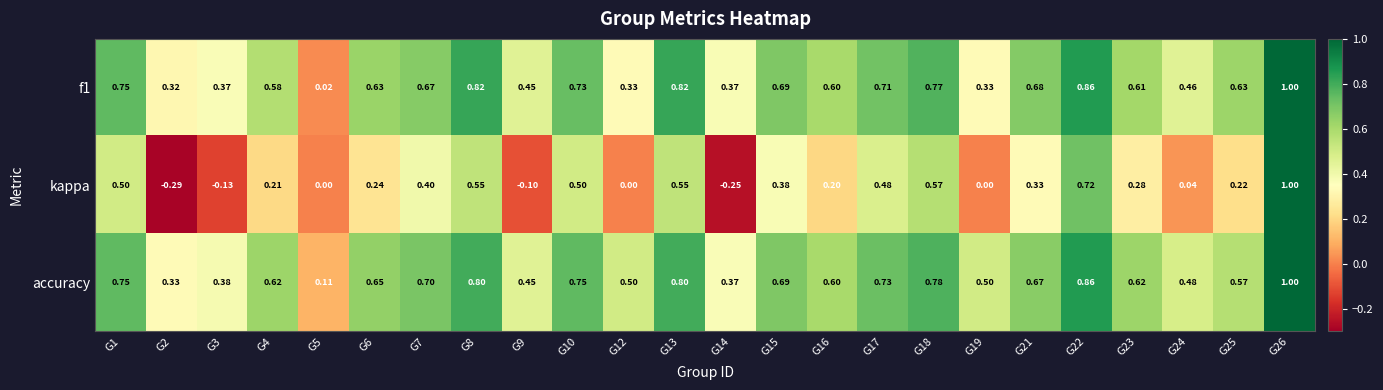

Which series changed the most between G7 and G21?

kappa